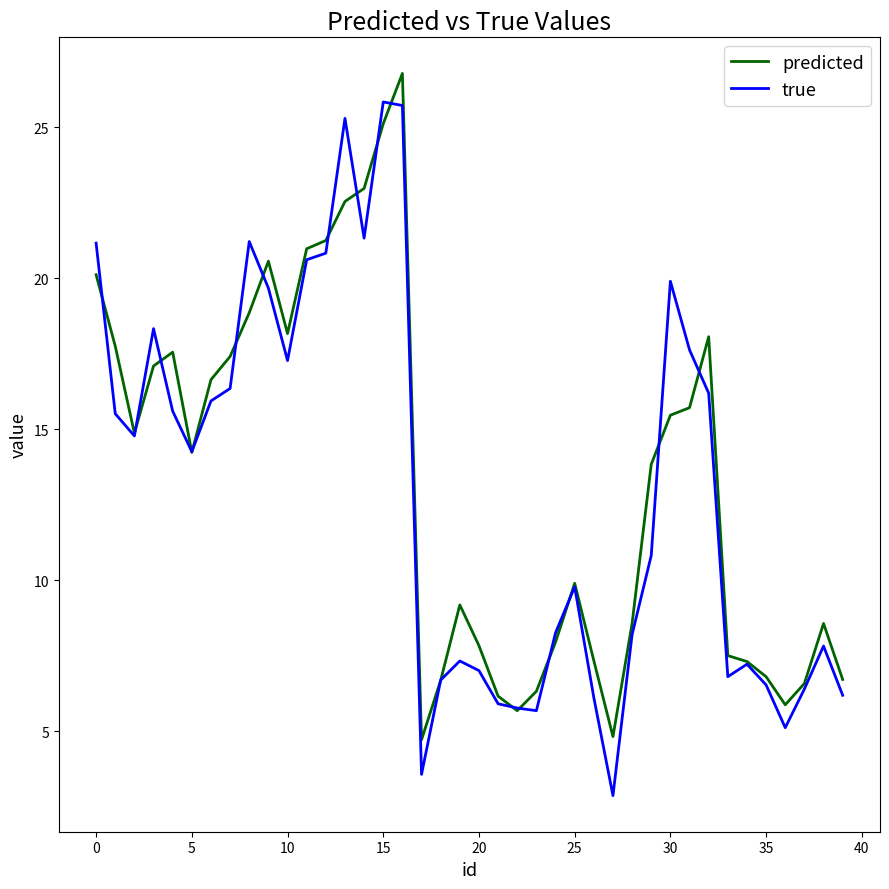

Does the chart have visible grid lines?

No